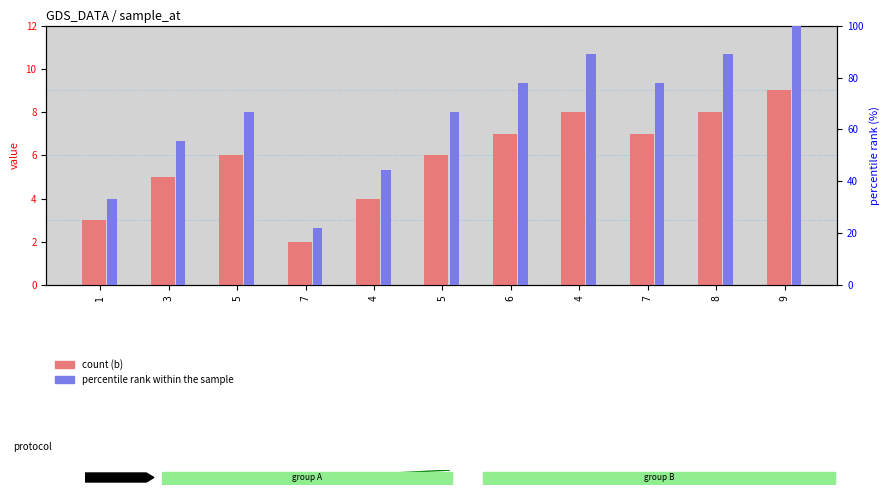

Which category has the highest value in the b value series?

9